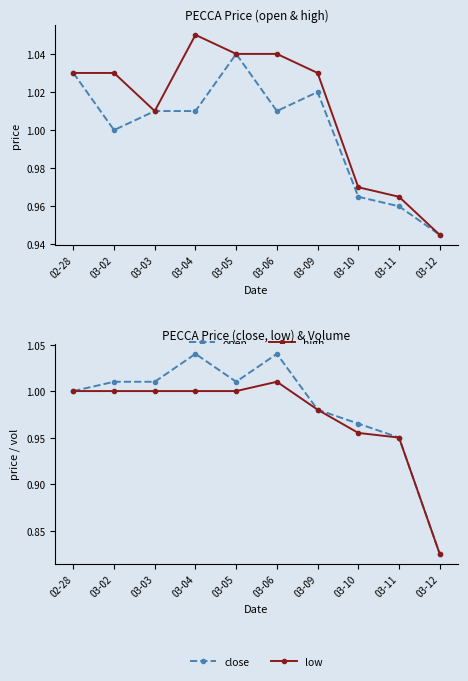

At which category is the sum across all series the highest?

03-04